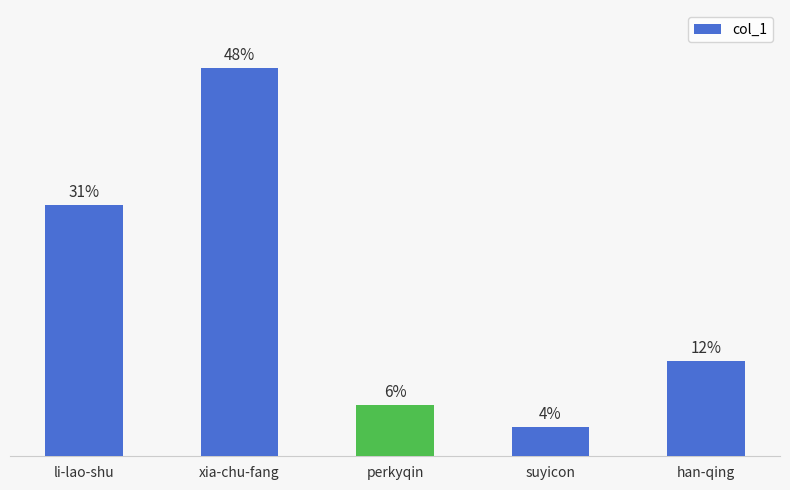

Between han-qing and xia-chu-fang, which is larger?

xia-chu-fang